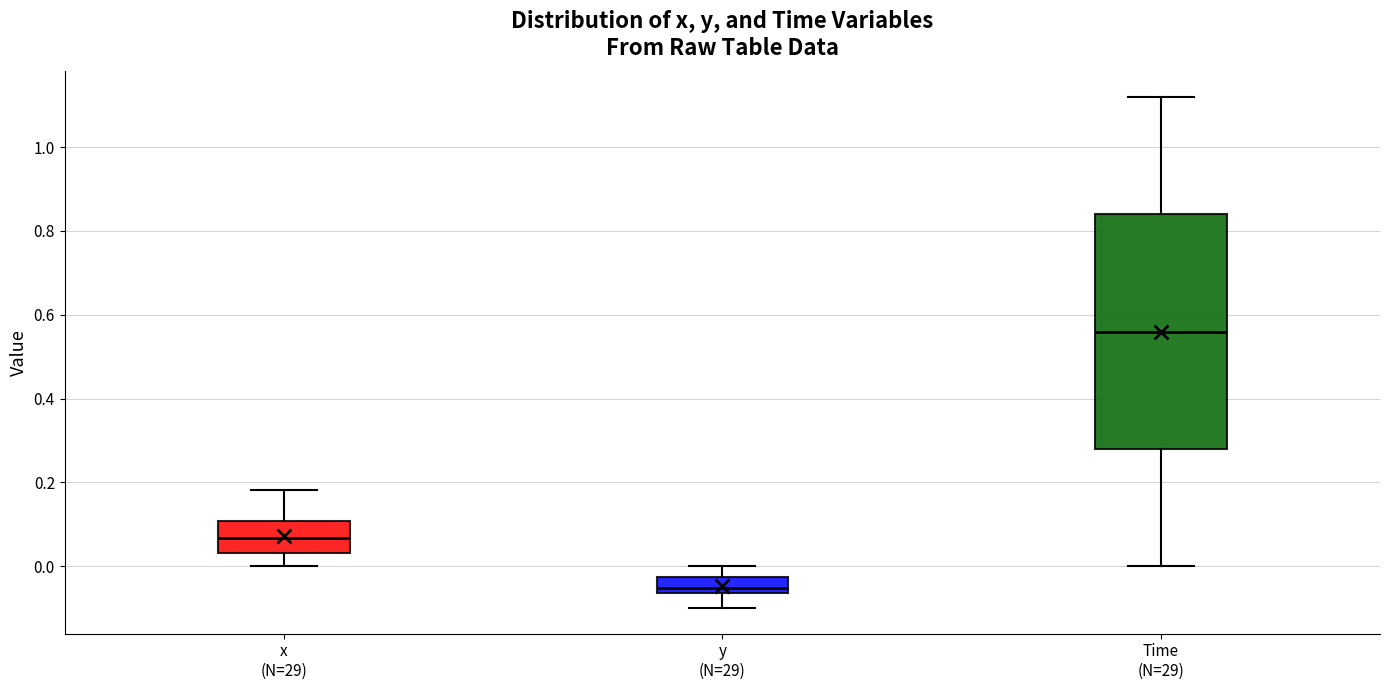

Where does the upper whisker of the box for Time (N=29) end on the y-axis? The values are not printed on the chart, so give them approximately, as read against the axis.

1.12